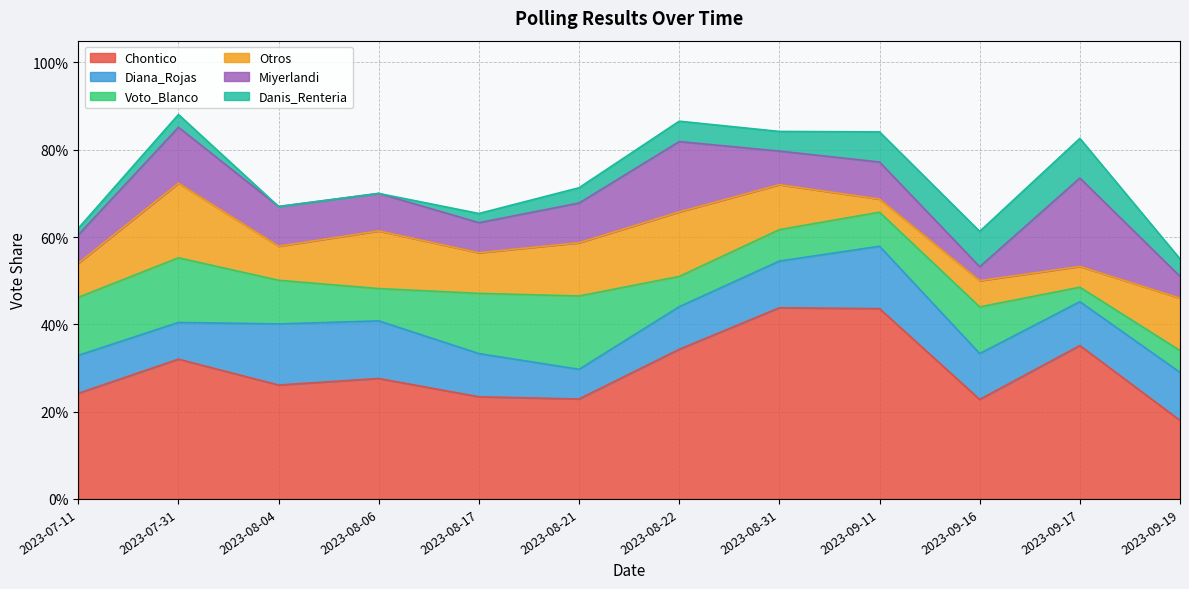

What is the sum of all Miyerlandi values?

1.1